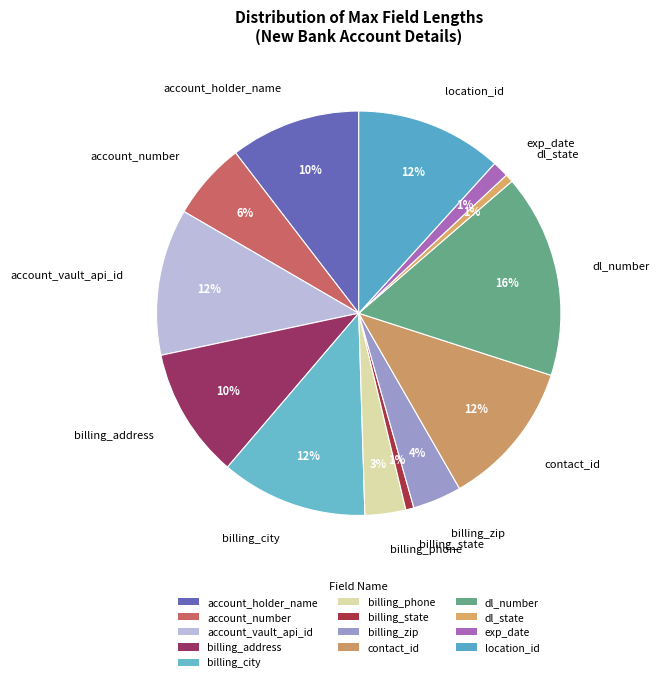

Which category has the biggest portion of the pie?

dl_number